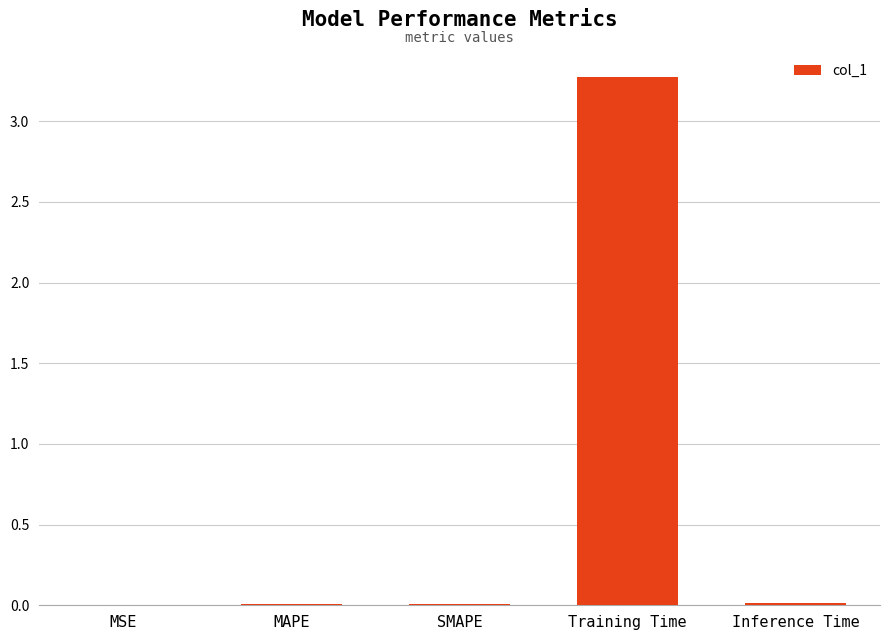

Which has a higher value, Training Time or Inference Time?

Training Time